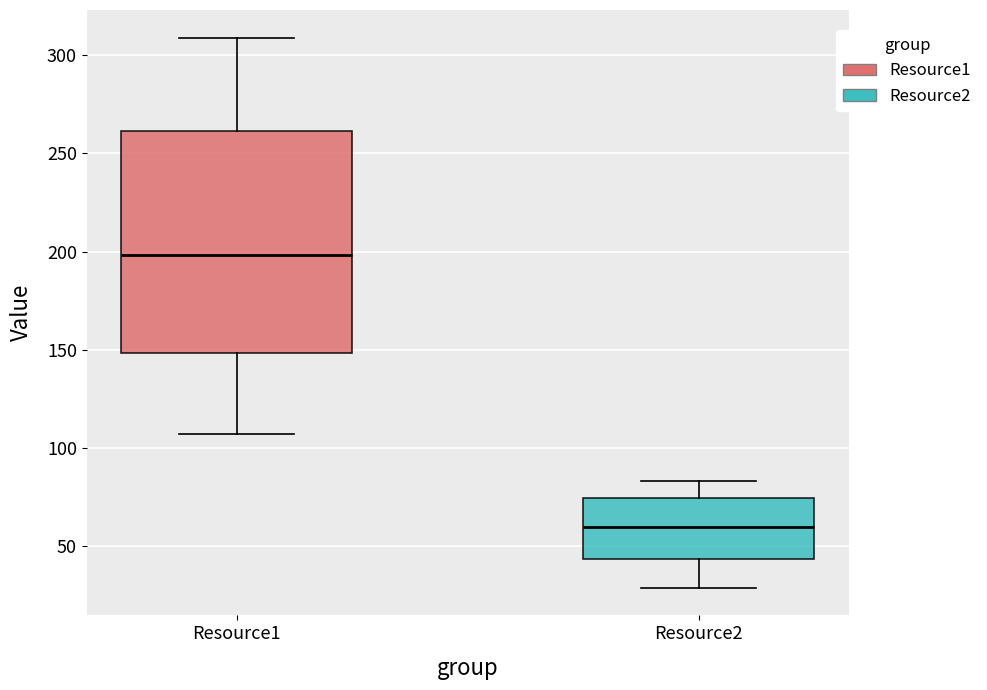

Where is the upper edge of the box for Resource2 on the y-axis? The values are not printed on the chart, so give them approximately, as read against the axis.

75